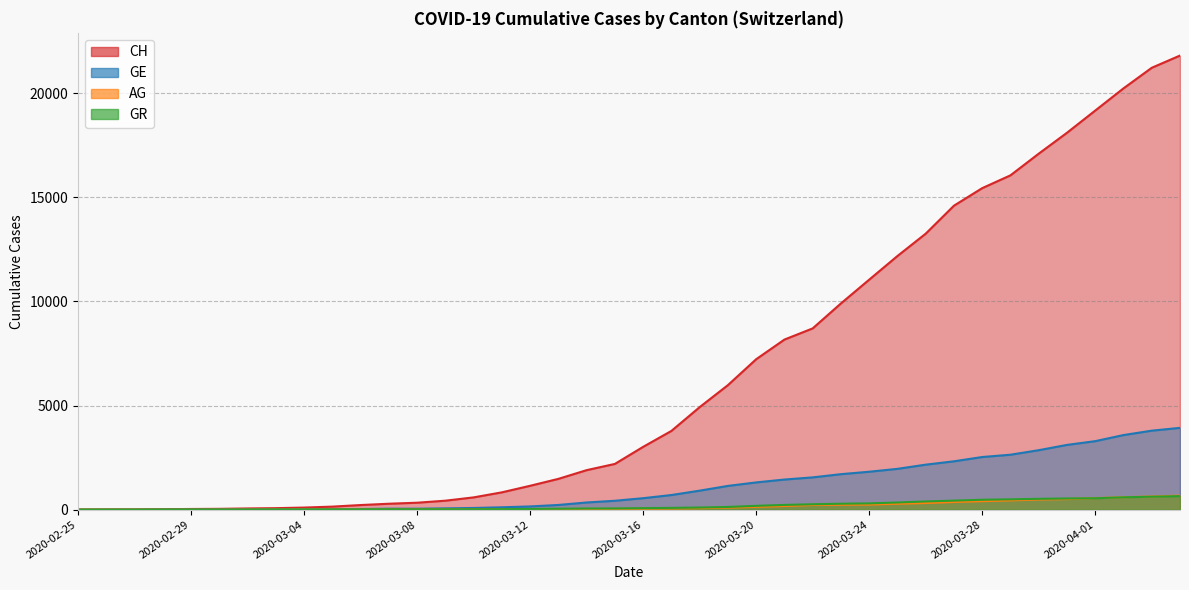

Does the chart display data point markers on the line(s)?

No